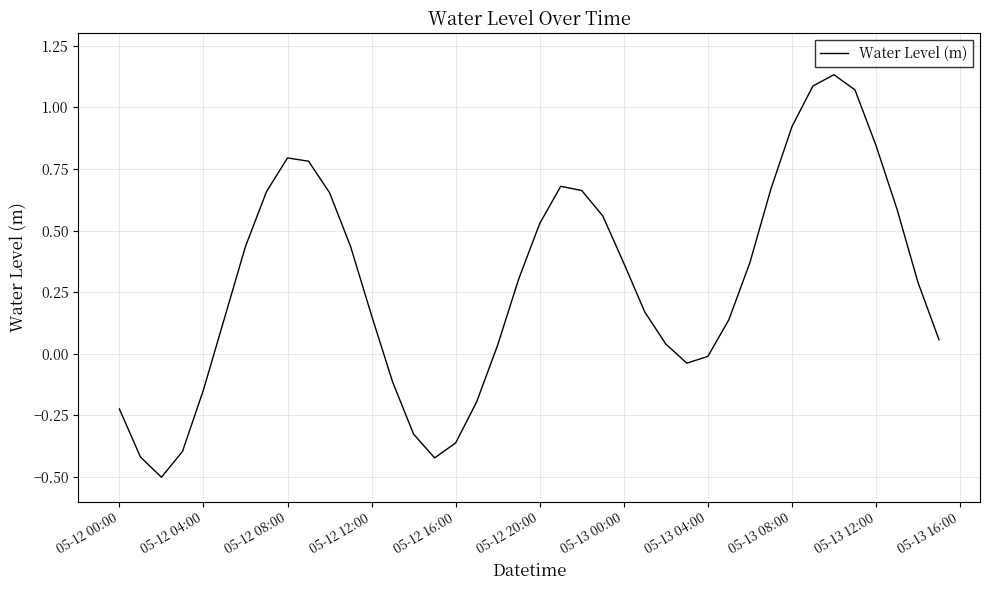

What is the smallest value displayed?

-0.5